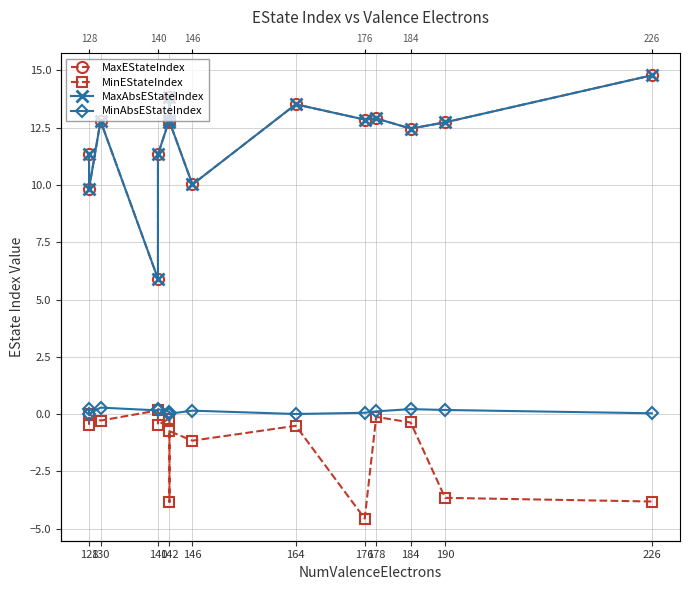

Rank the series by their maximum value, from lowest to highest.

MinEStateIndex, MinAbsEStateIndex, MaxEStateIndex, MaxAbsEStateIndex